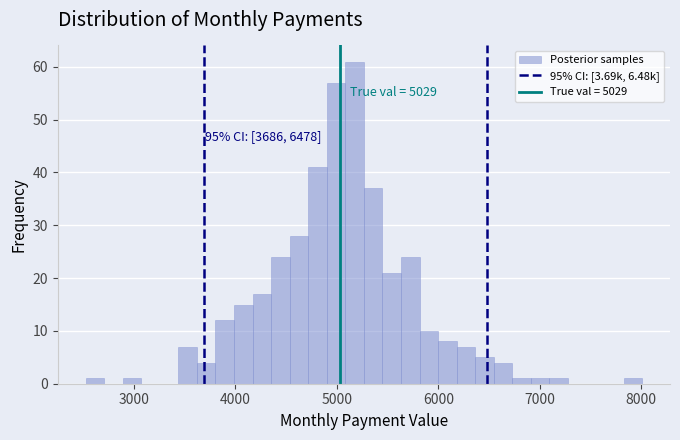

Read against the x-axis, roughly where is the centre of the tallest bar?

5200